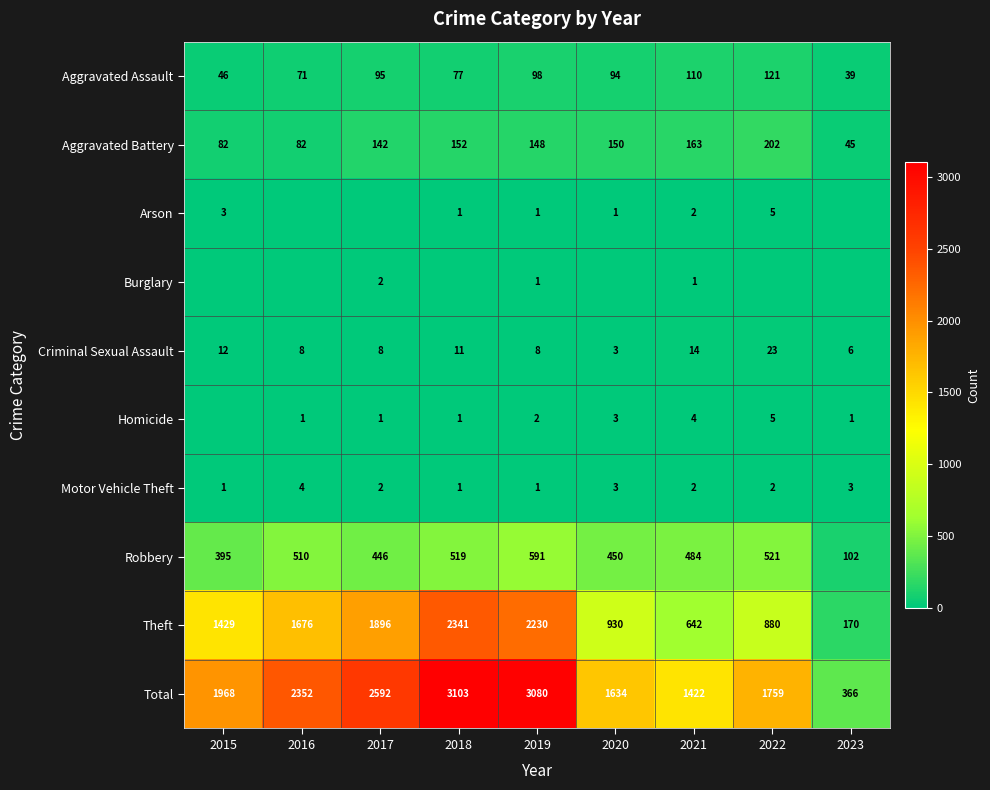

How many categories are shown in the chart?

9